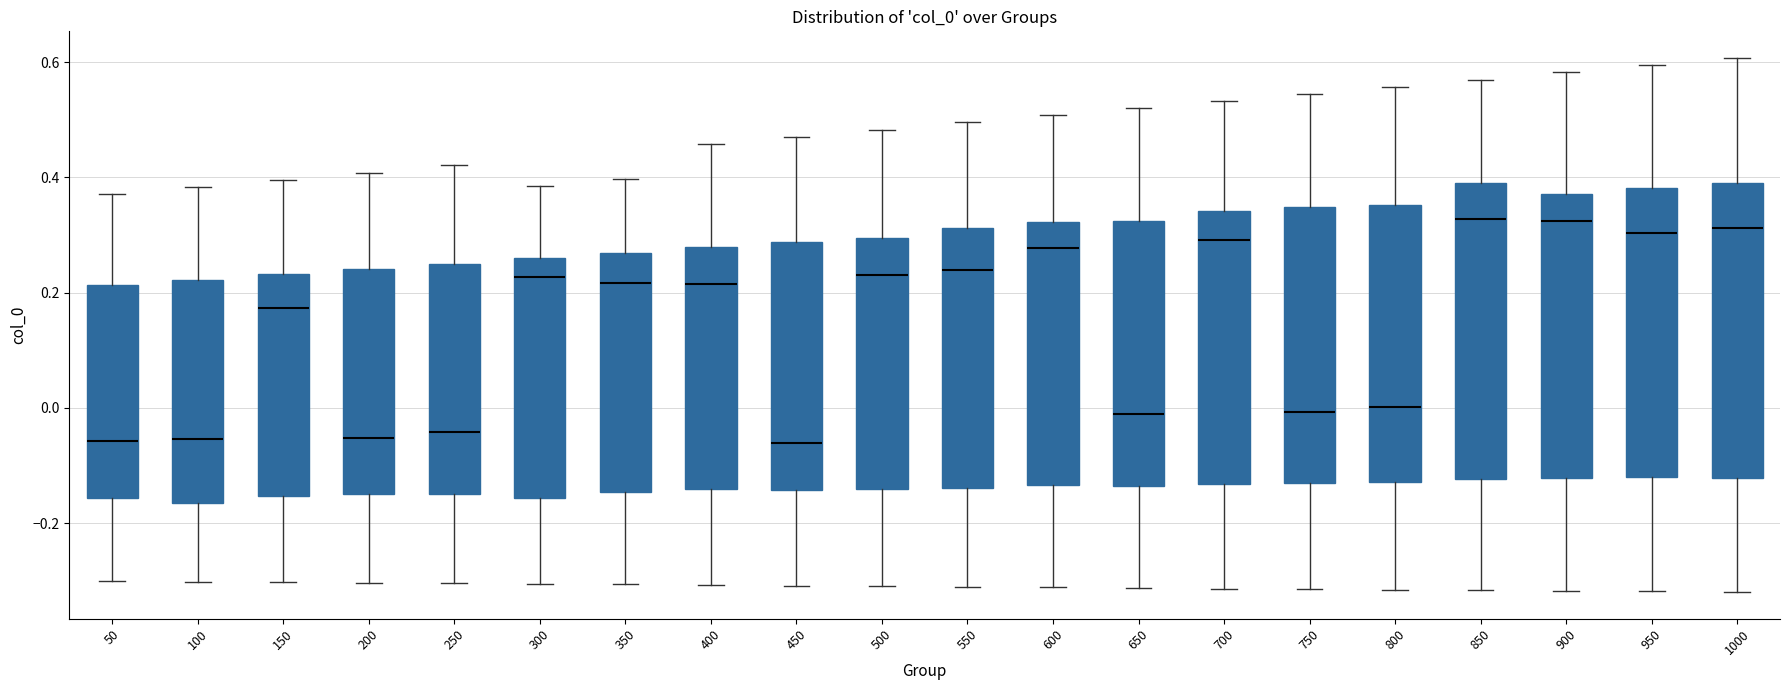

Reading left to right, read every box against the y-axis: the position of its median line, the range the box covers, and the ends of its whiskers. The values are not printed on the chart, so give them approximately, as read against the axis.

50: median -0.06, box -0.16 to 0.22, whiskers -0.30 to 0.38
100: median -0.06, box -0.16 to 0.22, whiskers -0.30 to 0.38
150: median 0.18, box -0.16 to 0.24, whiskers -0.30 to 0.40
200: median -0.06, box -0.14 to 0.24, whiskers -0.30 to 0.40
250: median -0.04, box -0.14 to 0.24, whiskers -0.30 to 0.42
300: median 0.22, box -0.16 to 0.26, whiskers -0.30 to 0.38
350: median 0.22, box -0.14 to 0.26, whiskers -0.30 to 0.40
400: median 0.22, box -0.14 to 0.28, whiskers -0.30 to 0.46
450: median -0.06, box -0.14 to 0.28, whiskers -0.30 to 0.48
500: median 0.24, box -0.14 to 0.30, whiskers -0.30 to 0.48
550: median 0.24, box -0.14 to 0.32, whiskers -0.32 to 0.50
600: median 0.28, box -0.14 to 0.32, whiskers -0.32 to 0.50
650: median -0.02, box -0.14 to 0.32, whiskers -0.32 to 0.52
700: median 0.30, box -0.14 to 0.34, whiskers -0.32 to 0.54
750: median 0.00, box -0.14 to 0.34, whiskers -0.32 to 0.54
800: median 0.00, box -0.12 to 0.36, whiskers -0.32 to 0.56
850: median 0.32, box -0.12 to 0.40, whiskers -0.32 to 0.56
900: median 0.32, box -0.12 to 0.38, whiskers -0.32 to 0.58
950: median 0.30, box -0.12 to 0.38, whiskers -0.32 to 0.60
1000: median 0.32, box -0.12 to 0.38, whiskers -0.32 to 0.60